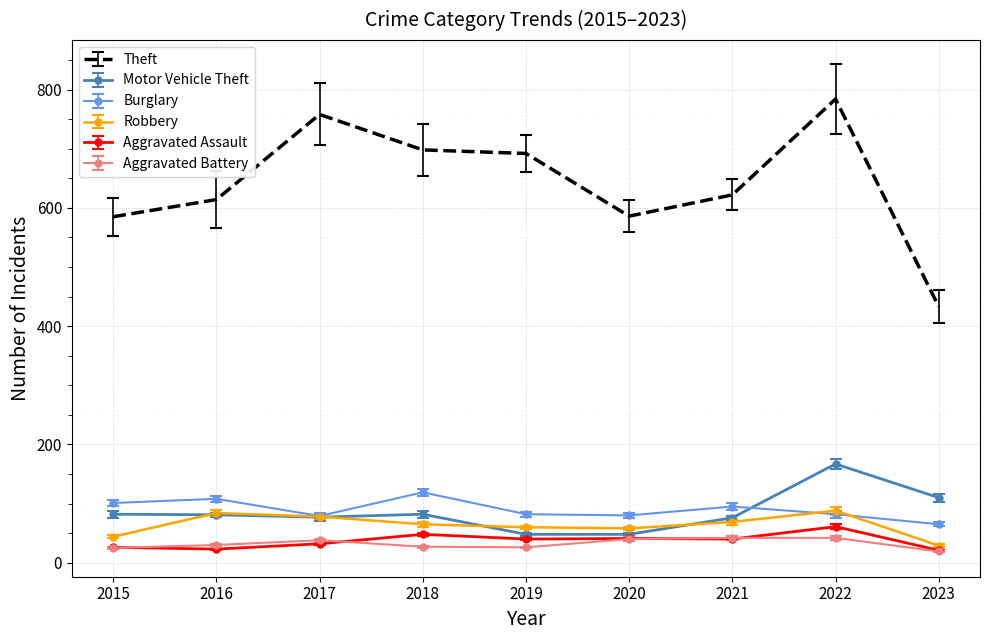

Which series has the widest spread of values?

Theft